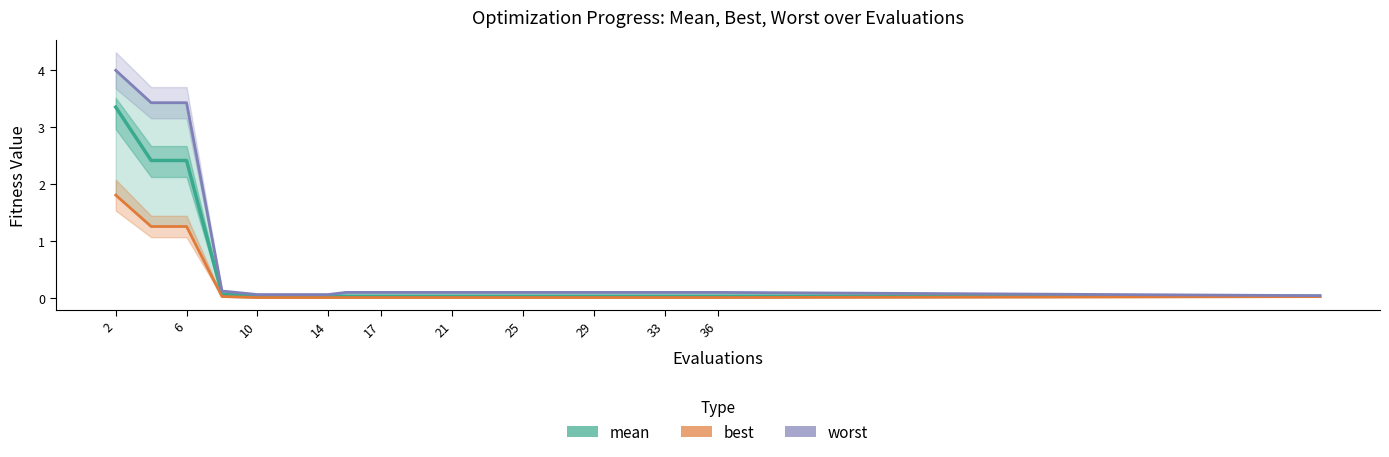

What is the maximum value shown in the chart?

4.0